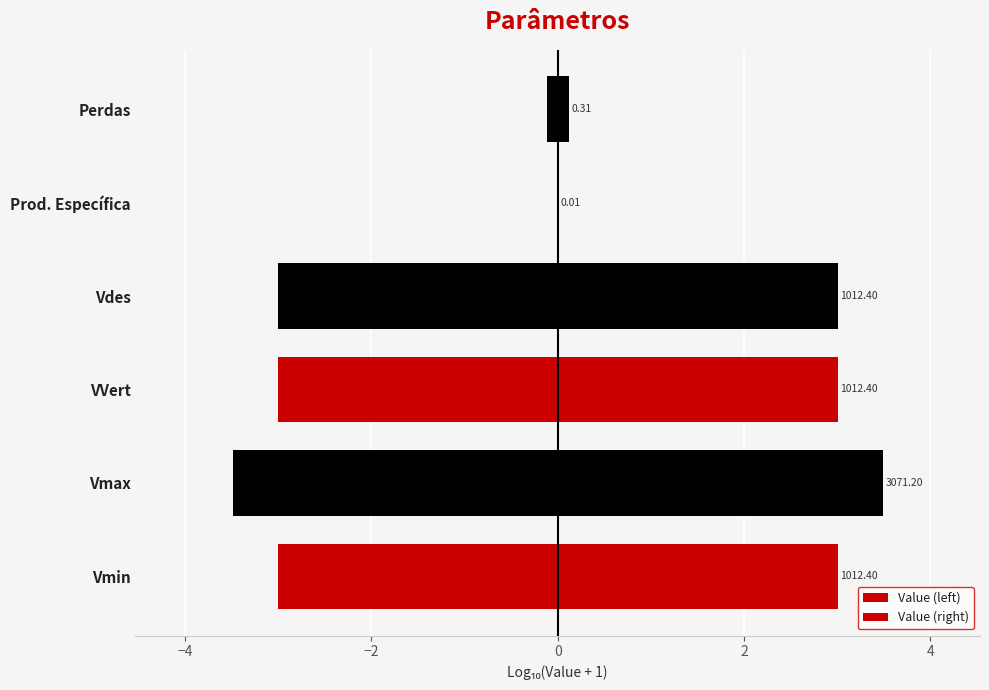

How many values in the Value (left) series exceed -3?

2